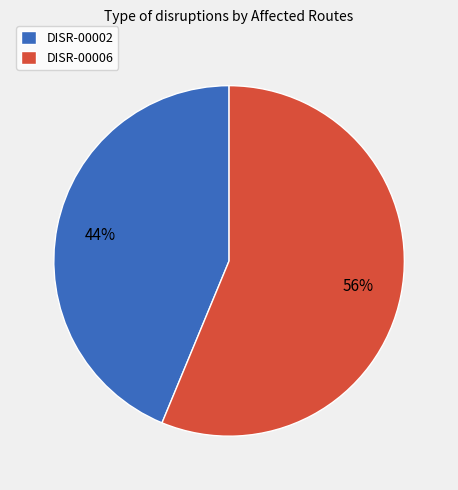

What percentage is the DISR-00006 slice, to the nearest percent?

56%